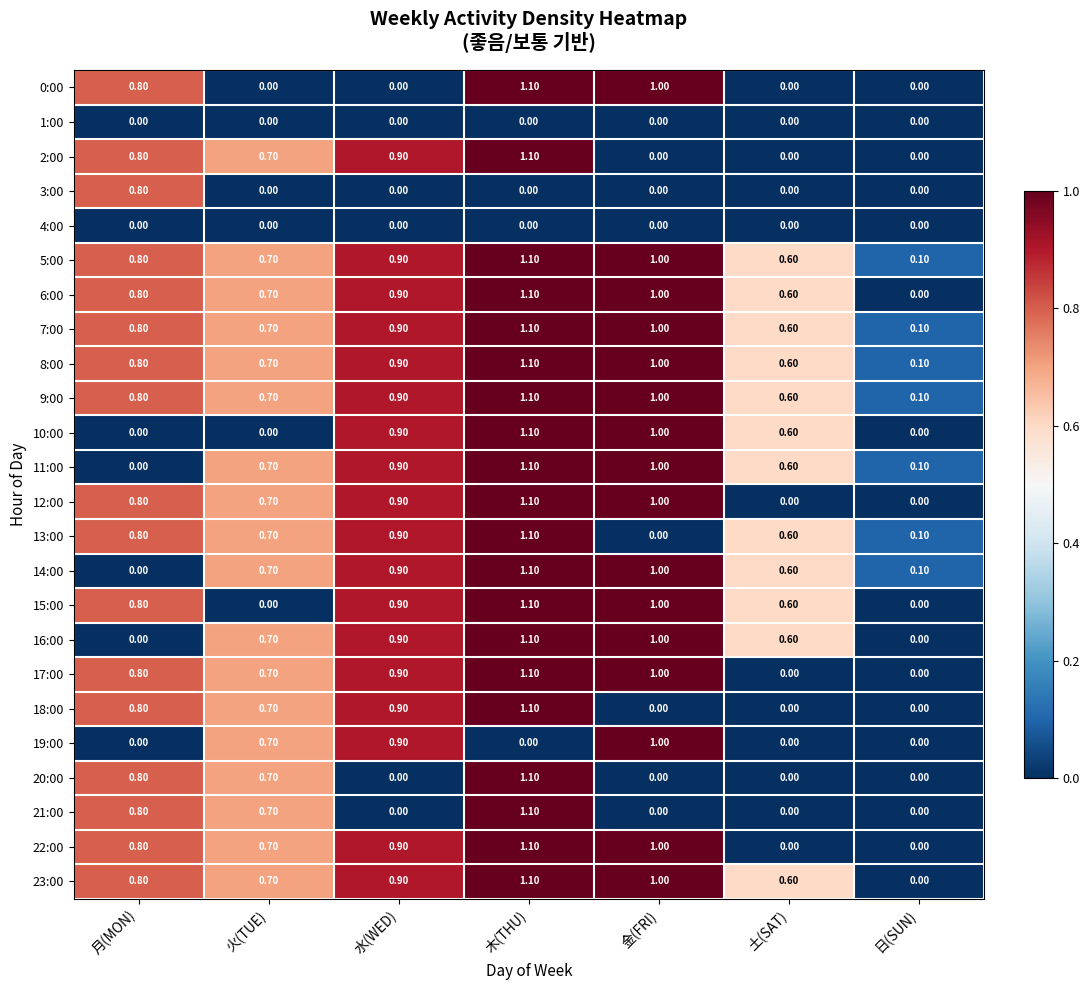

What is the maximum value shown in the chart?

1.1